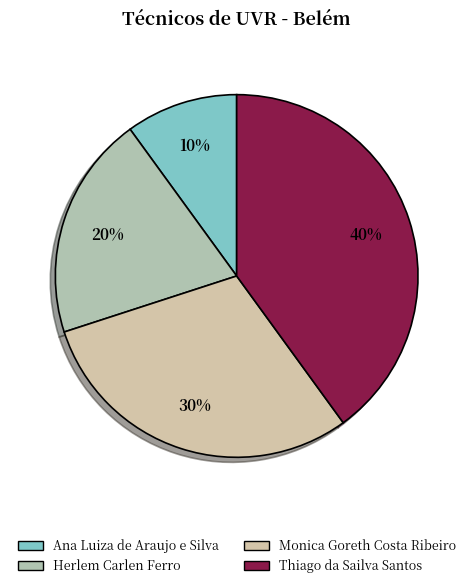

True or false: Herlem Carlen Ferro accounts for 20% of the total.

True